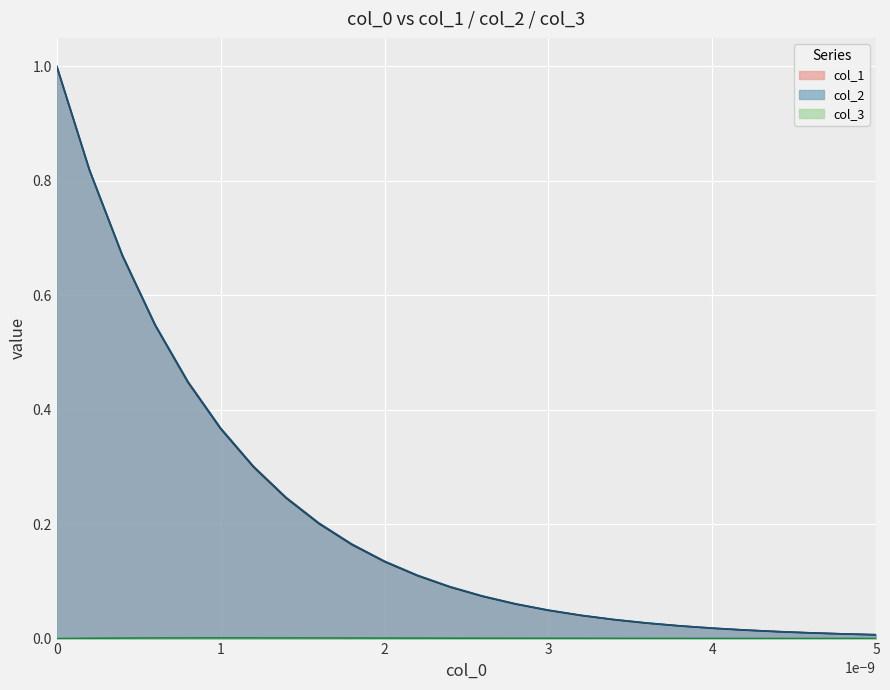

Is it true that col_2 equals 0.0 at 5?

True